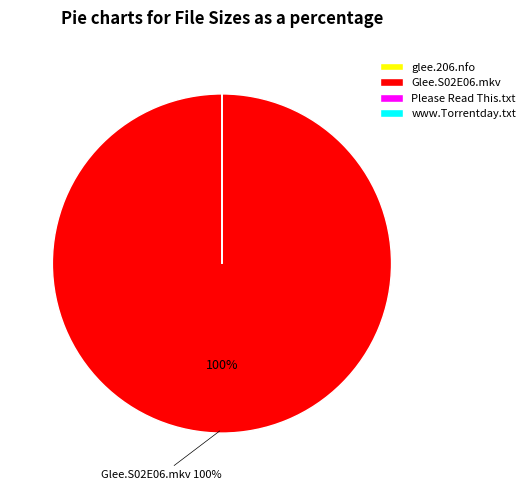

To the nearest percent, what is the average slice percentage?

25%